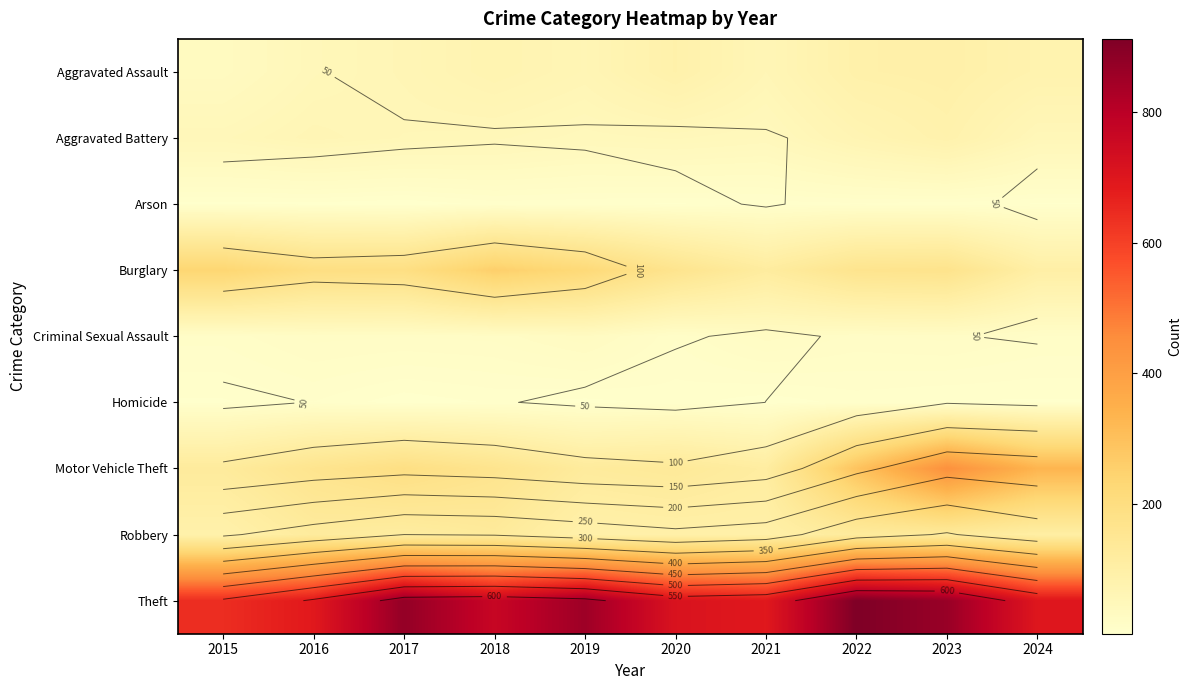

Is it true that Aggravated Assault equals 31 at 2015?

True